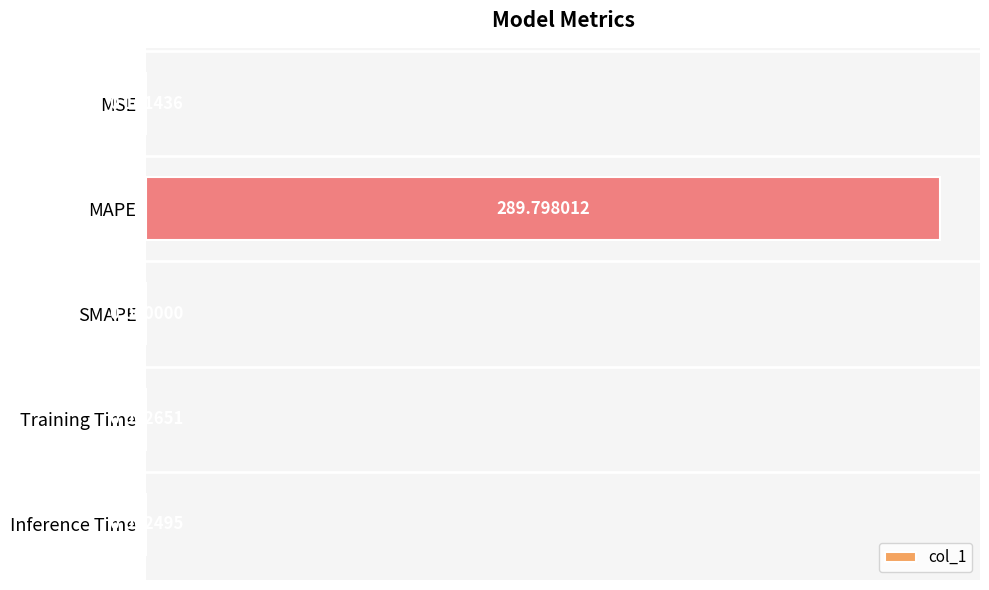

Which has a higher value, SMAPE or MAPE?

MAPE